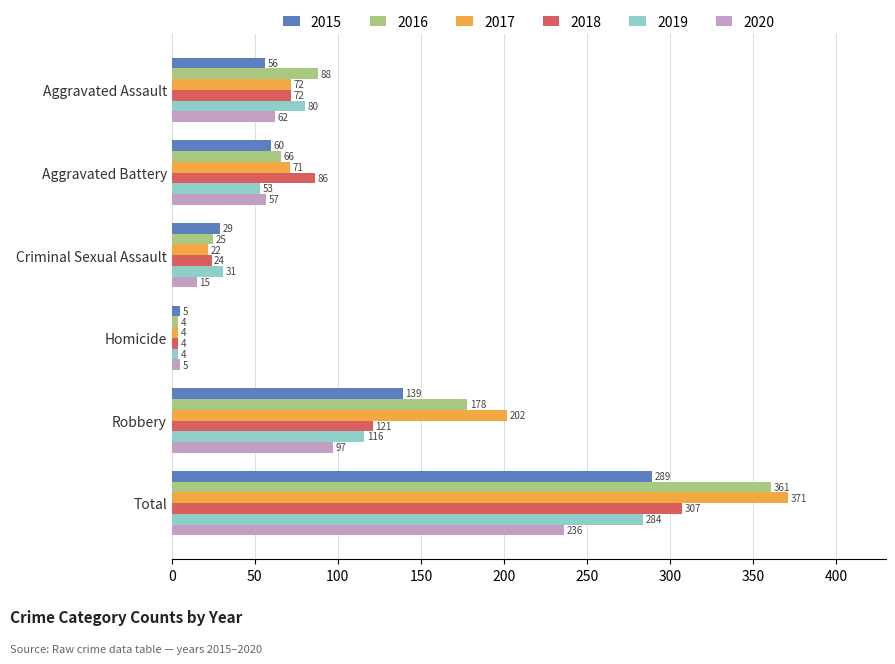

The 2018 series shows 307 at Total. True or false?

True